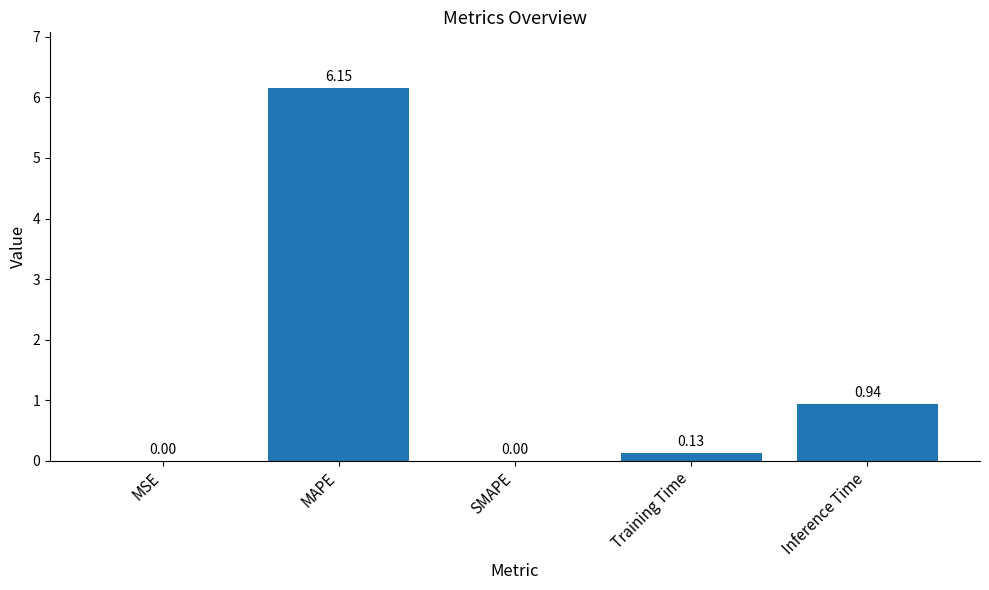

How many series are shown in this chart?

1